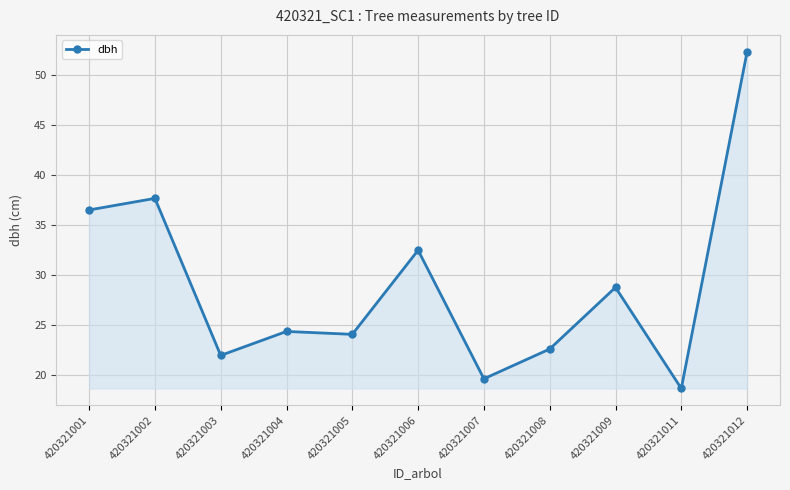

What is the change in value from 420321005 to 420321009?

+4.7